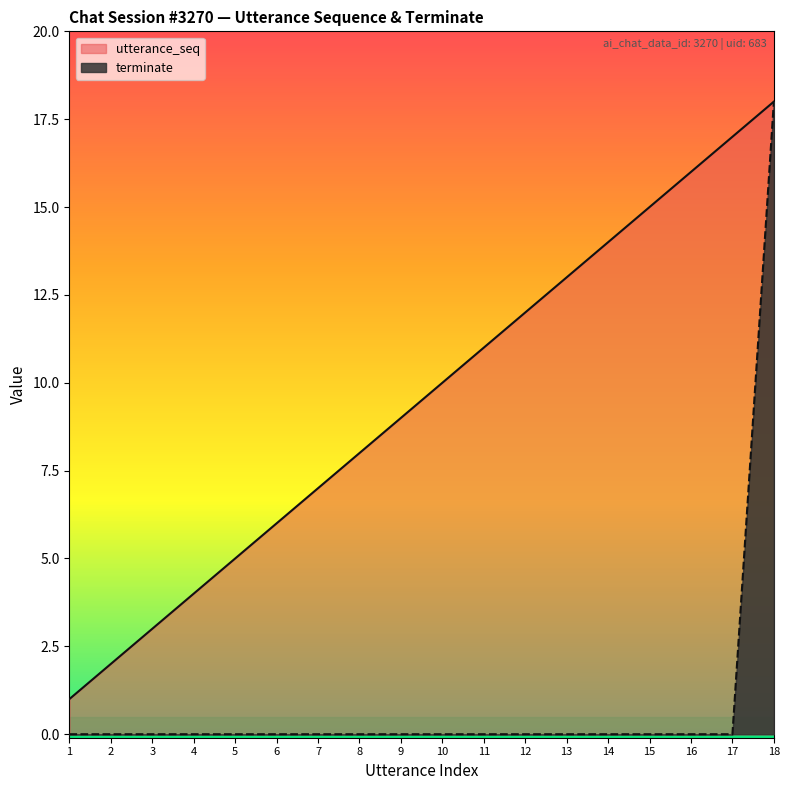

True or false: terminate and utterance_seq intersect in this chart.

False